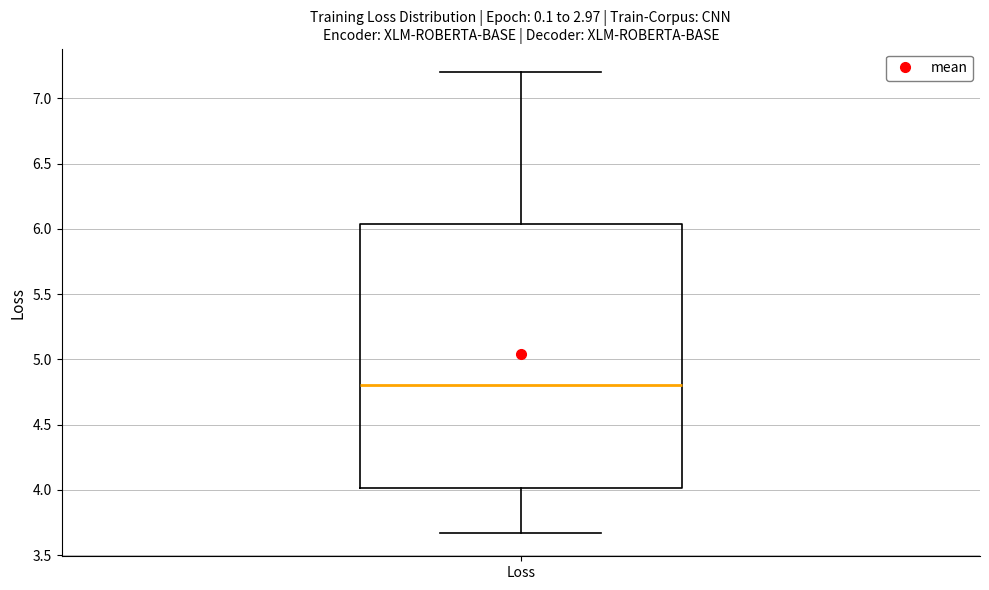

Read this box plot against the y-axis: the position of the median line, the range covered by the box, and the ends of both whiskers. The values are not printed on the chart, so give them approximately, as read against the axis.

median 4.80, box 4.00 to 6.05, whiskers 3.65 to 7.20